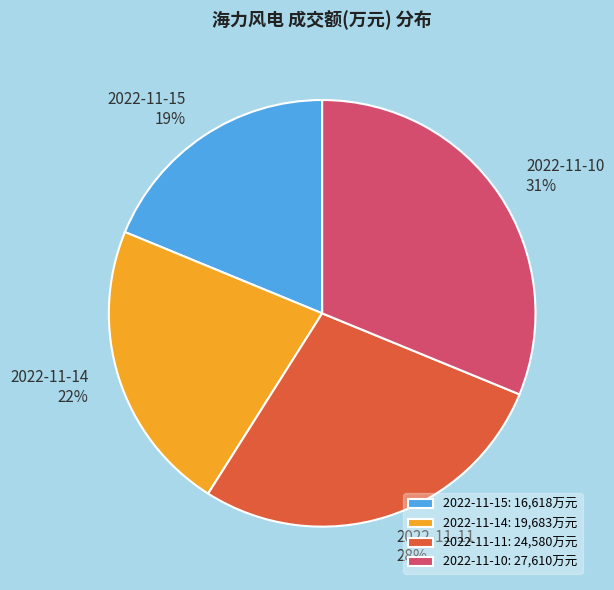

To the nearest percent, what percentage of the pie is 2022-11-11?

28%